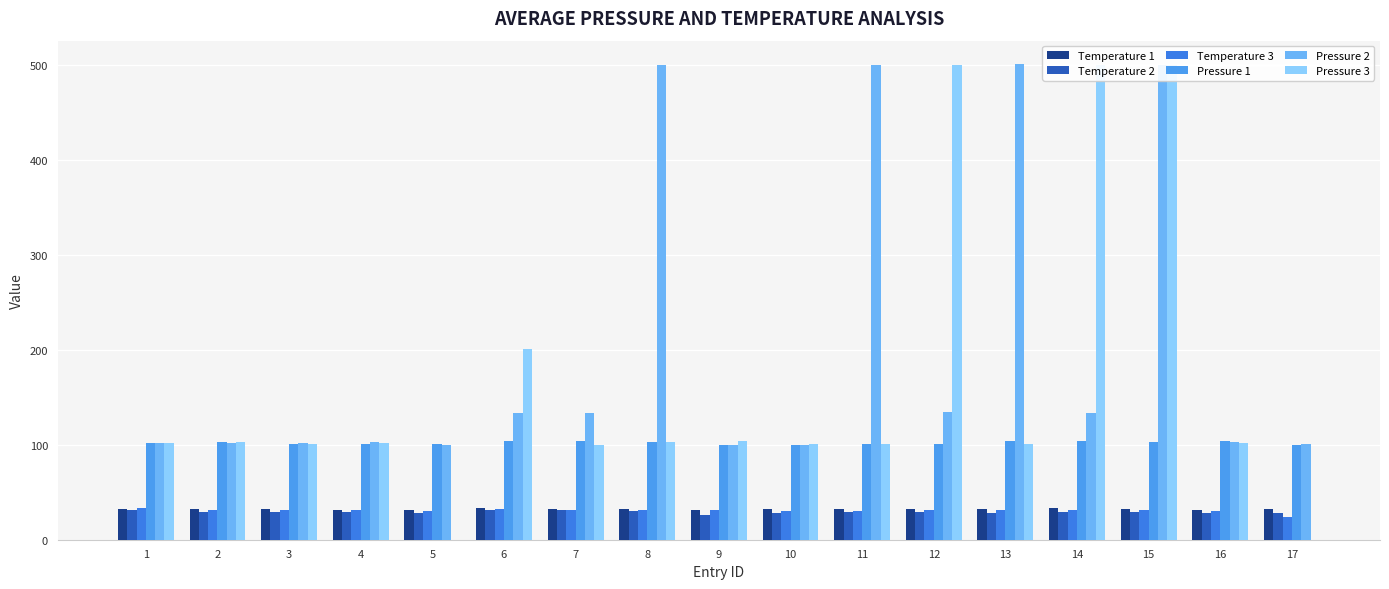

What is the sum of all Temperature 3 values?

524.6